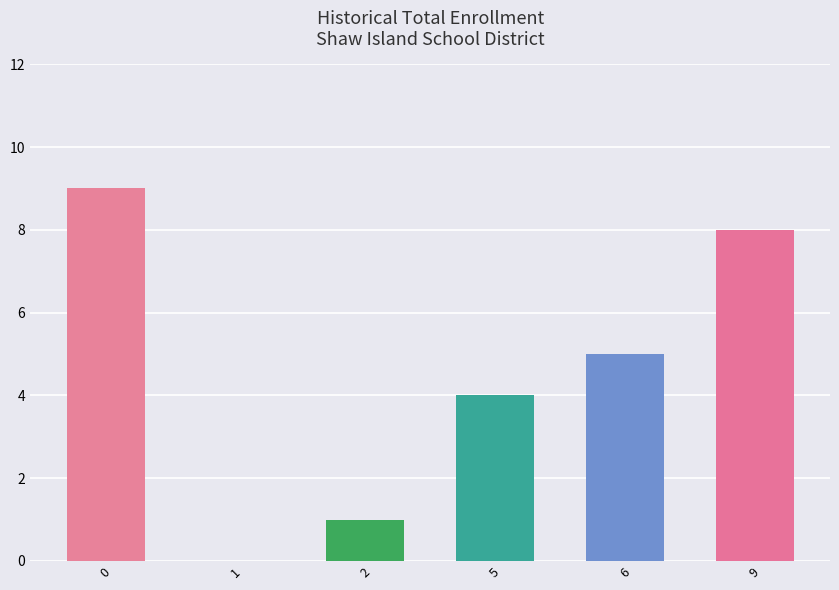

Reading right to left, list all the values displayed in this chart.

9=8	6=5	5=4	2=1	1=0	0=9